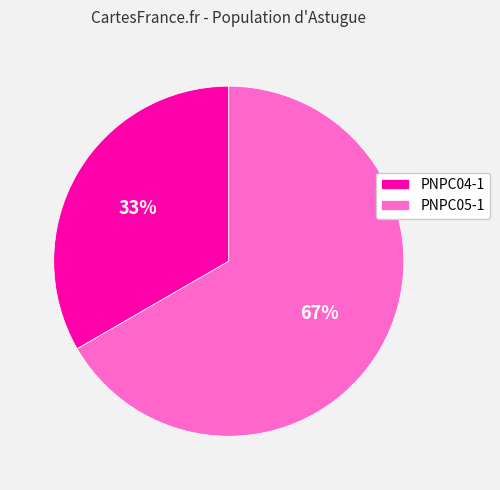

To the nearest percent, what is the combined percentage of PNPC05-1 and PNPC04-1?

100%